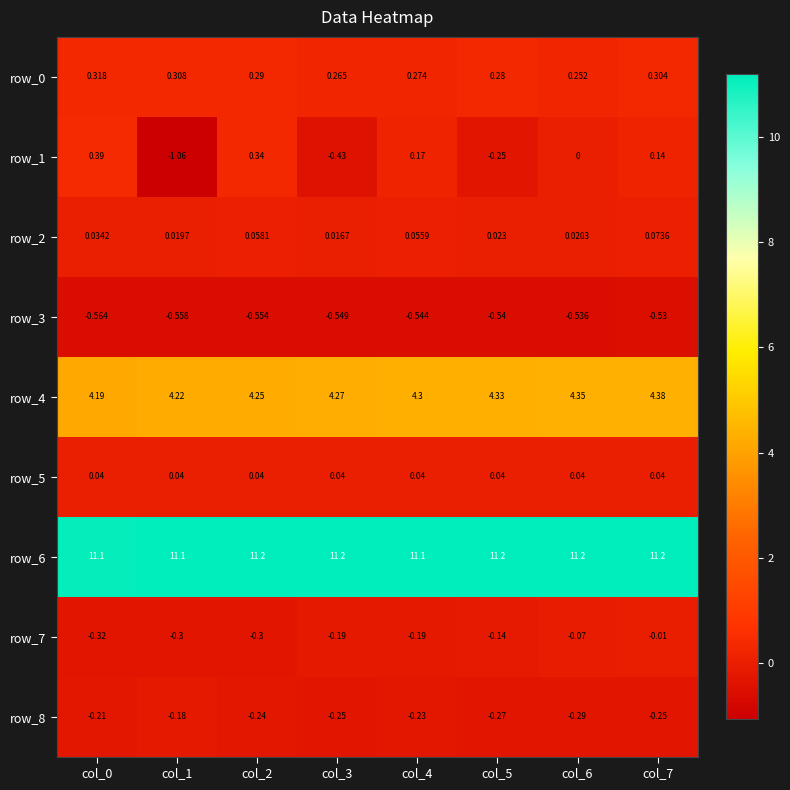

Is the value of row_0 at col_6 greater than the value of row_4 at col_1?

No